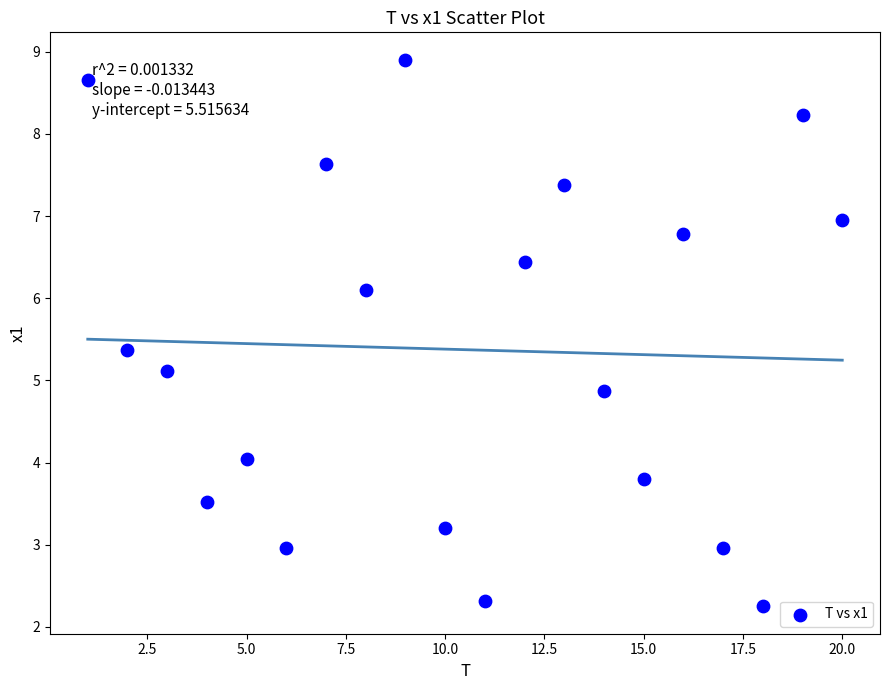

What is the range of X values (max minus min)?

19.0